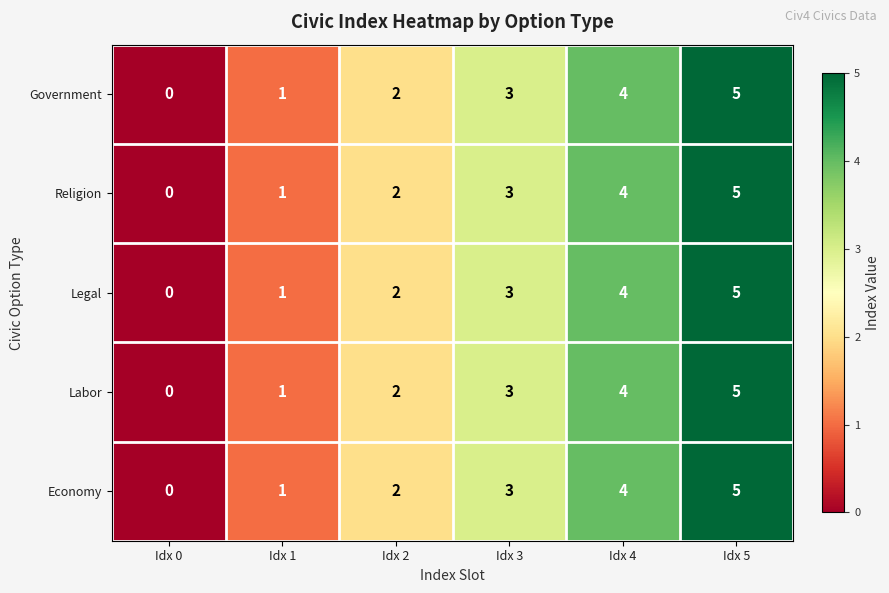

Is it true that Religion equals 2 at Idx 1?

False